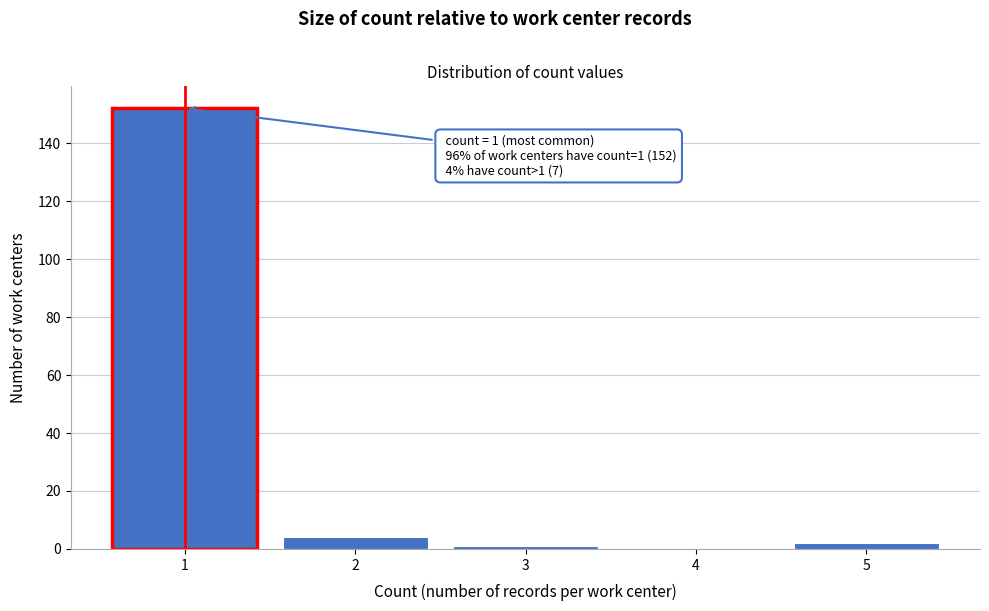

Over which range of the x-axis is the bar tallest?

0.5 to 1.5